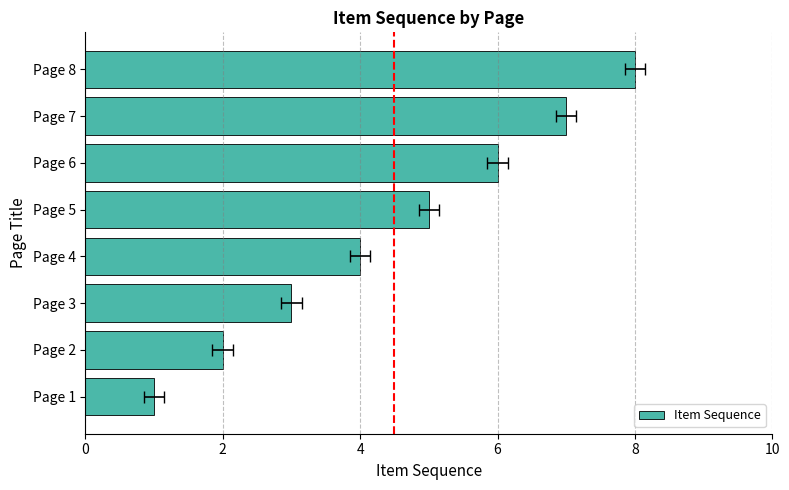

Are the bars horizontal?

Yes